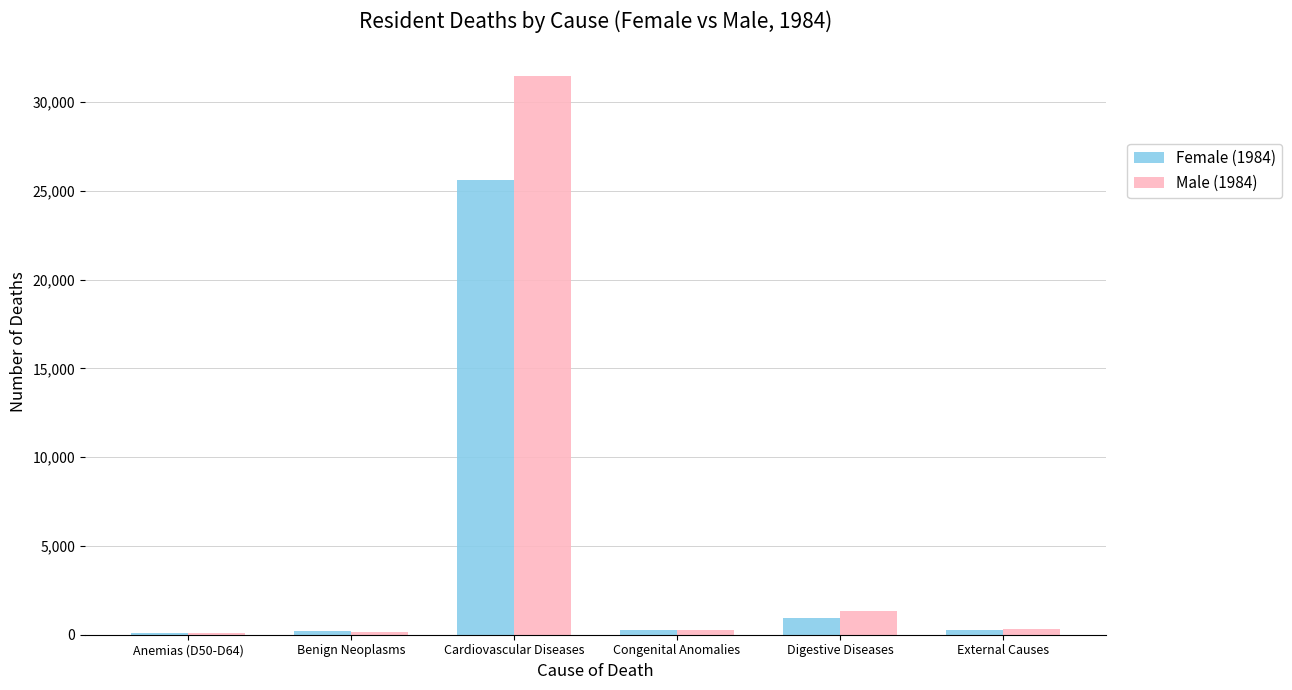

How many distinct data groups are displayed?

2